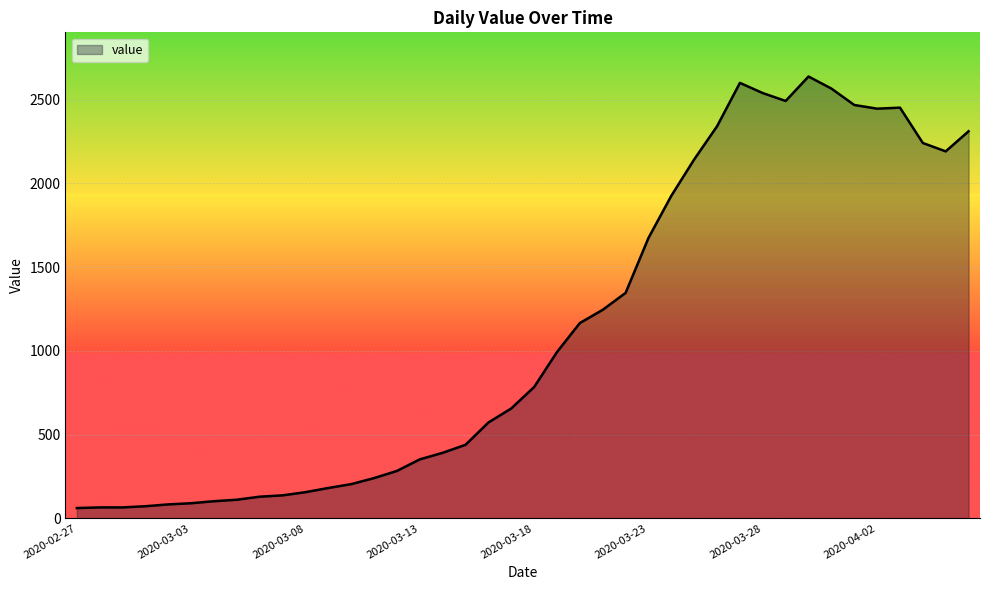

What is the difference between the maximum and minimum values?

2577